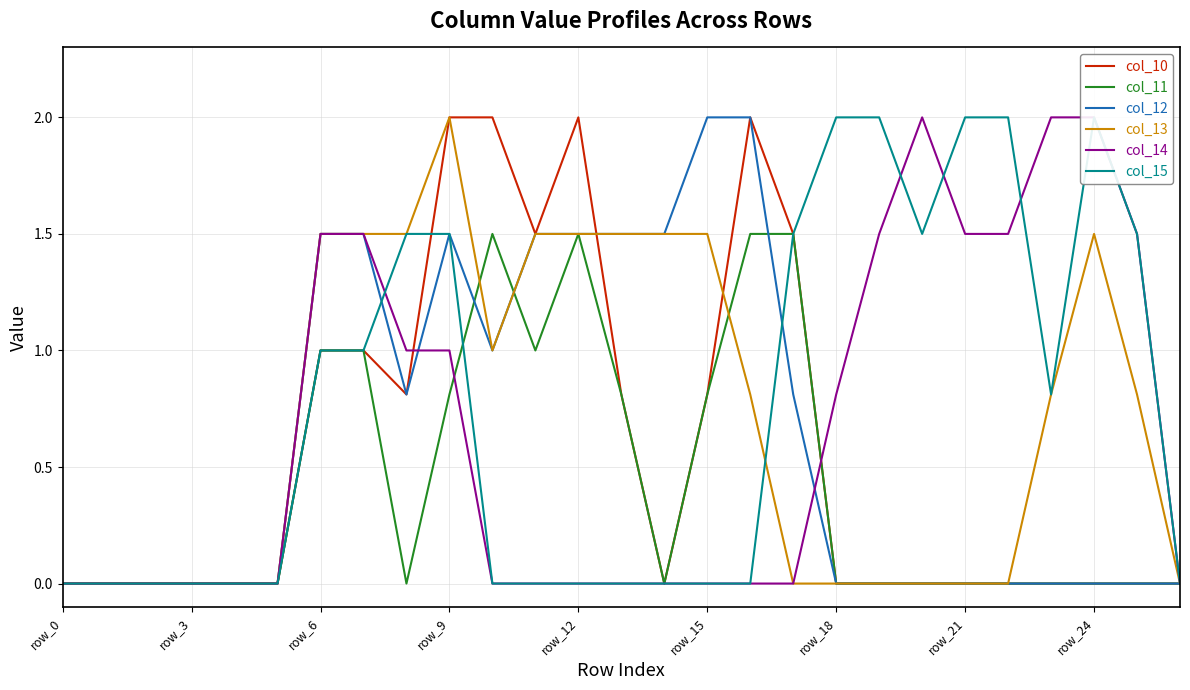

Reading right to left, what are all the values shown in this chart?

col_10: 0.0	0.0	0.0	0.0	0.0	0.0	0.0	0.0	0.0	1.5	2.0	0.8	0.0	0.8	2.0	1.5	2.0	2.0	0.8	1.0	1.0	0.0	0.0	0.0	0.0	0.0	0.0
col_11: 0.0	0.0	0.0	0.0	0.0	0.0	0.0	0.0	0.0	1.5	1.5	0.8	0.0	0.8	1.5	1.0	1.5	0.8	0.0	1.0	1.0	0.0	0.0	0.0	0.0	0.0	0.0
col_12: 0.0	0.0	0.0	0.0	0.0	0.0	0.0	0.0	0.0	0.8	2.0	2.0	1.5	1.5	1.5	1.5	1.0	1.5	0.8	1.5	1.5	0.0	0.0	0.0	0.0	0.0	0.0
col_13: 0.0	0.8	1.5	0.8	0.0	0.0	0.0	0.0	0.0	0.0	0.8	1.5	1.5	1.5	1.5	1.5	1.0	2.0	1.5	1.5	1.5	0.0	0.0	0.0	0.0	0.0	0.0
col_14: 0.0	1.5	2.0	2.0	1.5	1.5	2.0	1.5	0.8	0.0	0.0	0.0	0.0	0.0	0.0	0.0	0.0	1.0	1.0	1.5	1.5	0.0	0.0	0.0	0.0	0.0	0.0
col_15: 0.0	1.5	2.0	0.8	2.0	2.0	1.5	2.0	2.0	1.5	0.0	0.0	0.0	0.0	0.0	0.0	0.0	1.5	1.5	1.0	1.0	0.0	0.0	0.0	0.0	0.0	0.0